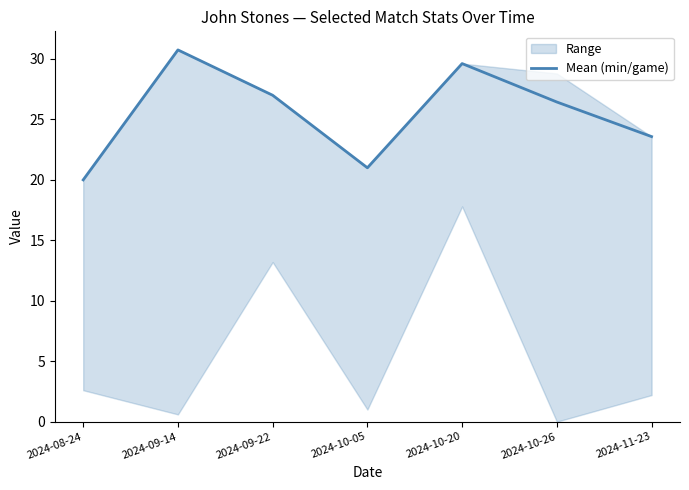

At which category does the data reach its first local peak?

2024-09-14